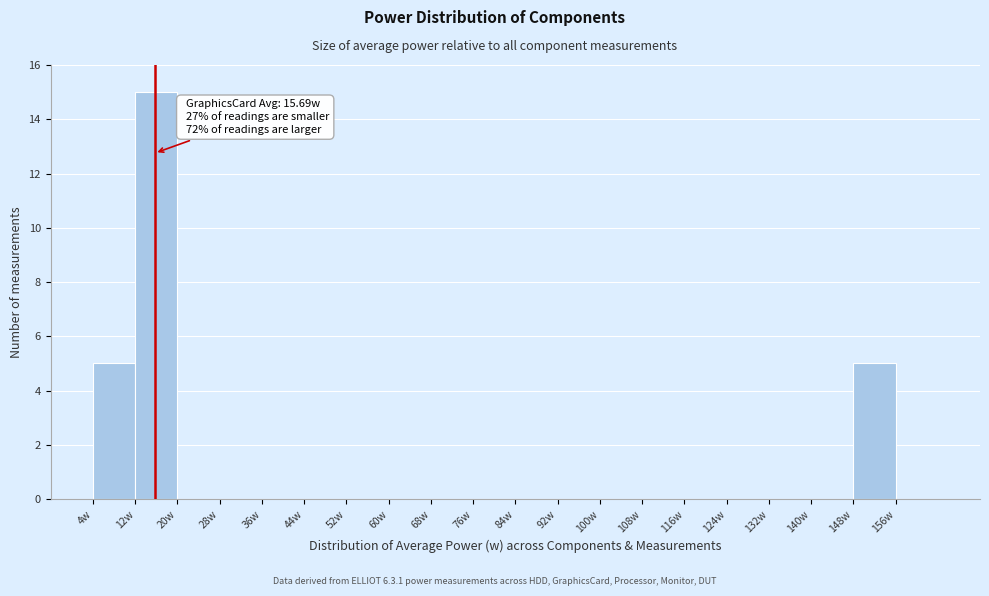

Which range on the x-axis has the tallest bar?

12 to 20